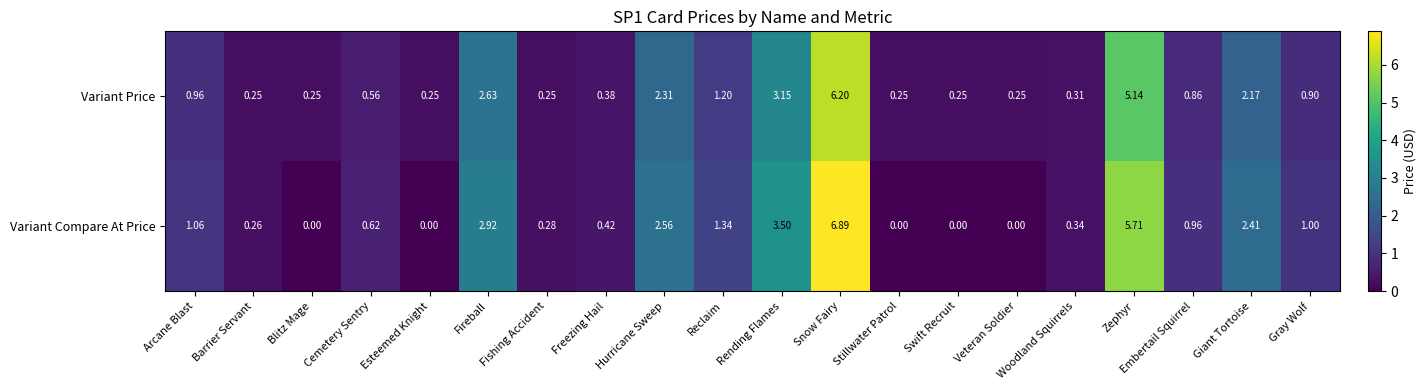

Where is Variant Compare At Price nearest to the value 3?

Fireball